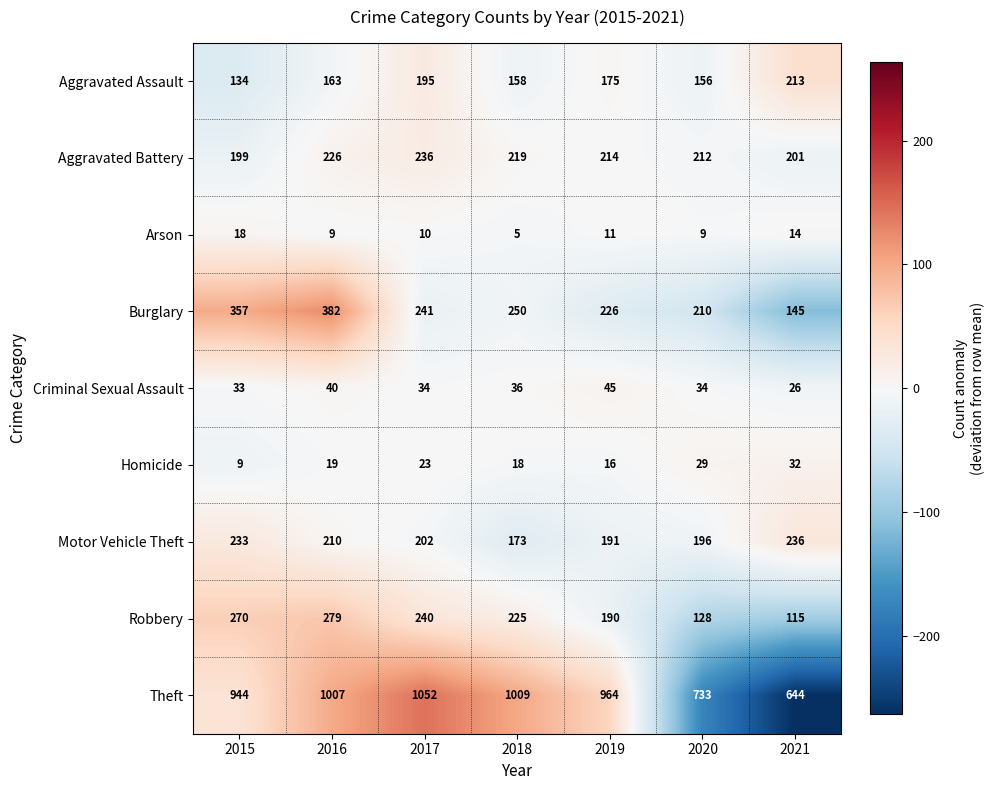

List the labels in order of Burglary value, largest first.

2016, 2015, 2018, 2017, 2019, 2020, 2021